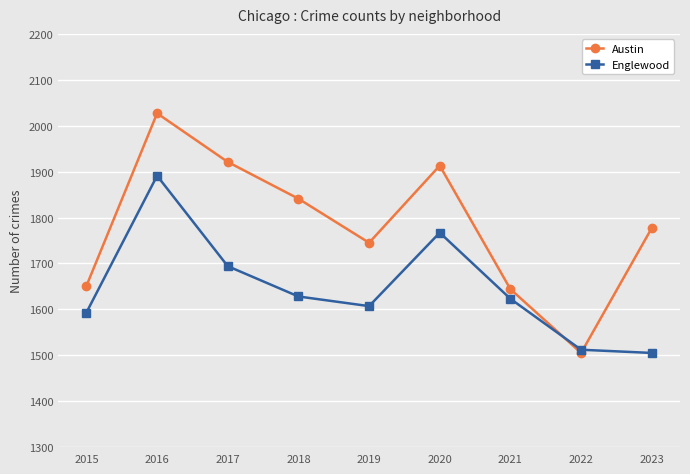

Reading left to right, what are all the values shown in this chart?

Austin: 1651	2027	1921	1841	1745	1913	1644	1505	1777
Englewood: 1593	1891	1694	1628	1607	1767	1623	1512	1505